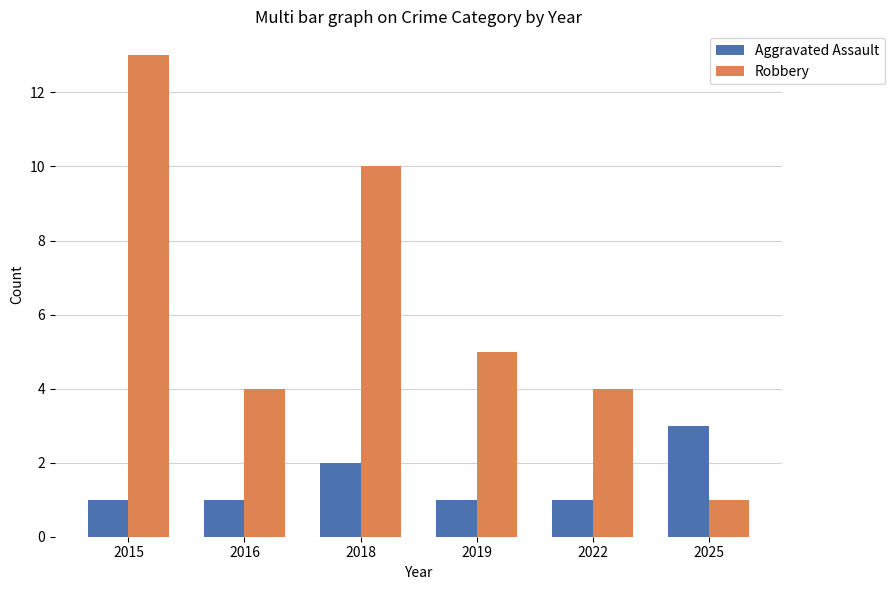

At how many categories does at least one series exceed 1?

6